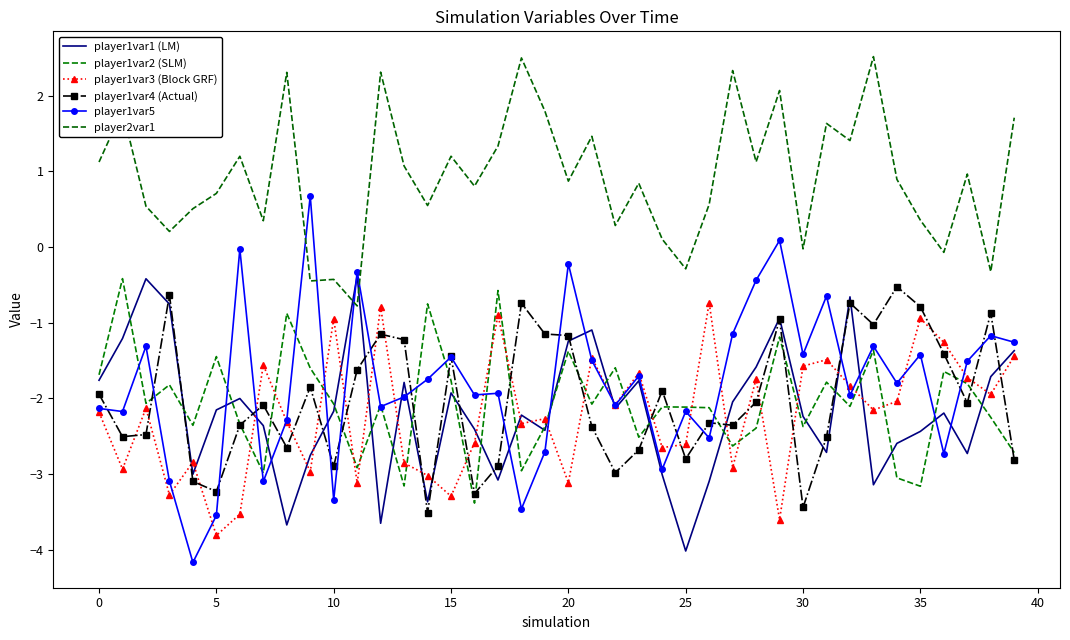

What is the label of the 9th point from the right?

31